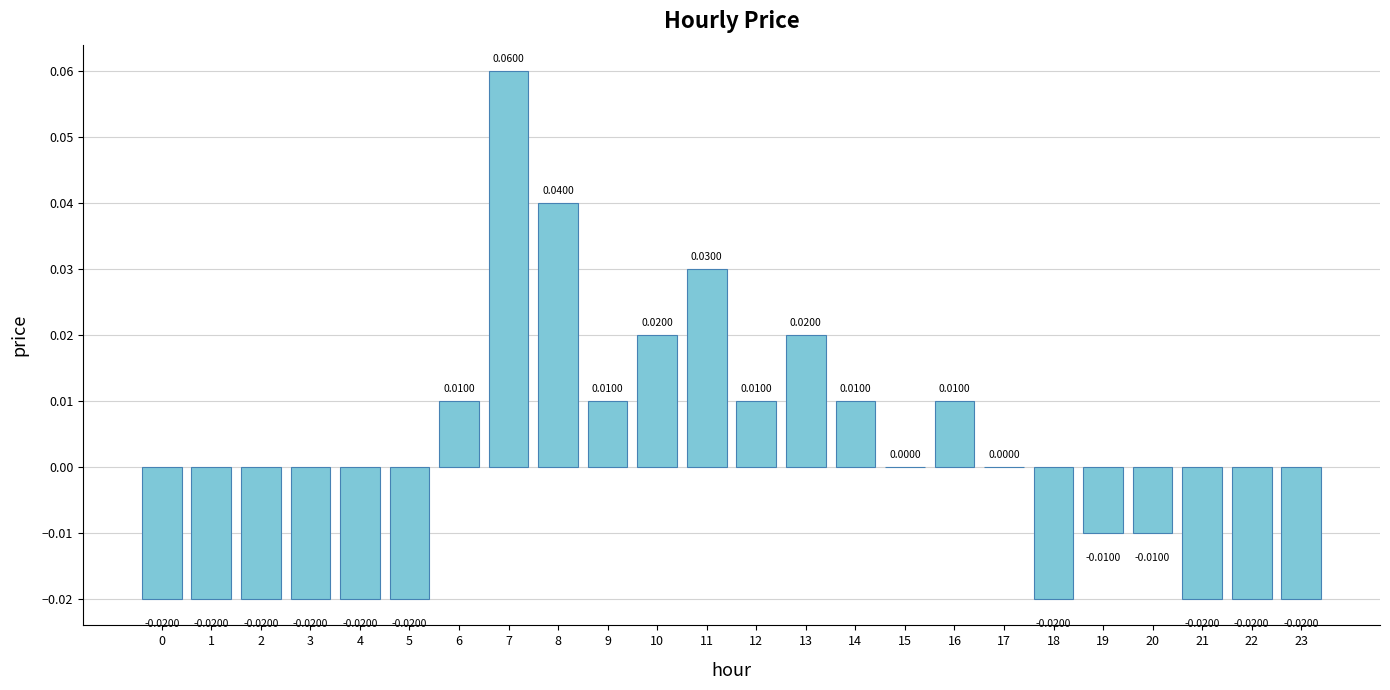

Which has a higher value, 4 or 15?

15